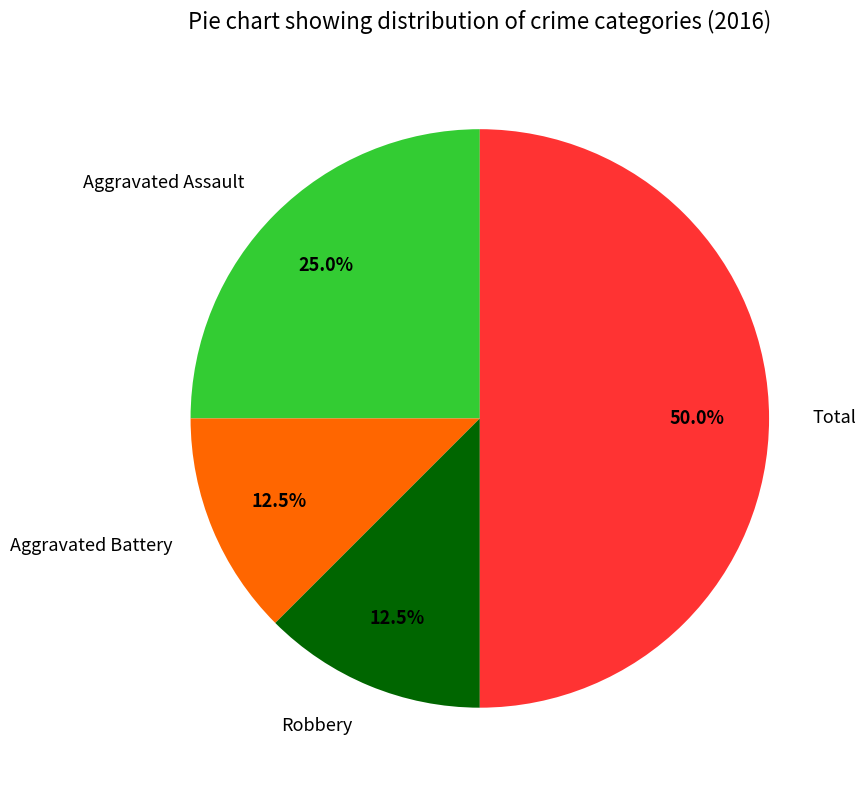

Does Aggravated Assault account for over 50% of the chart?

No